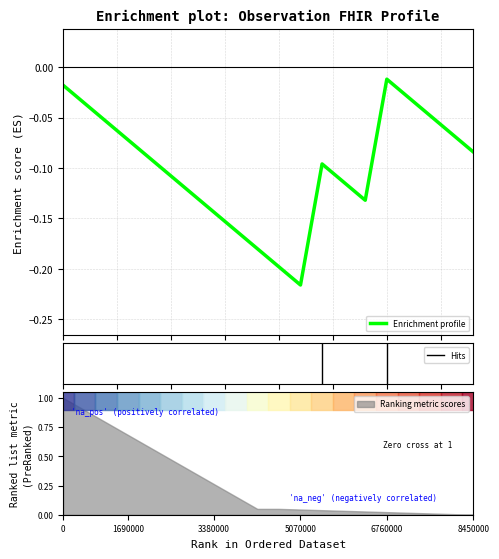

The value of Min at Observation.meta is 1. True or false?

False